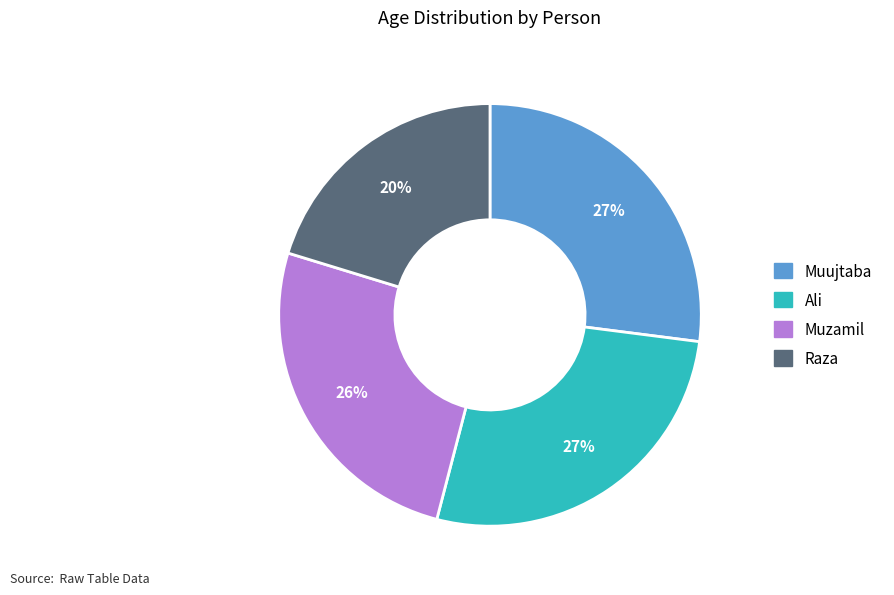

Which slice is the smallest?

Raza